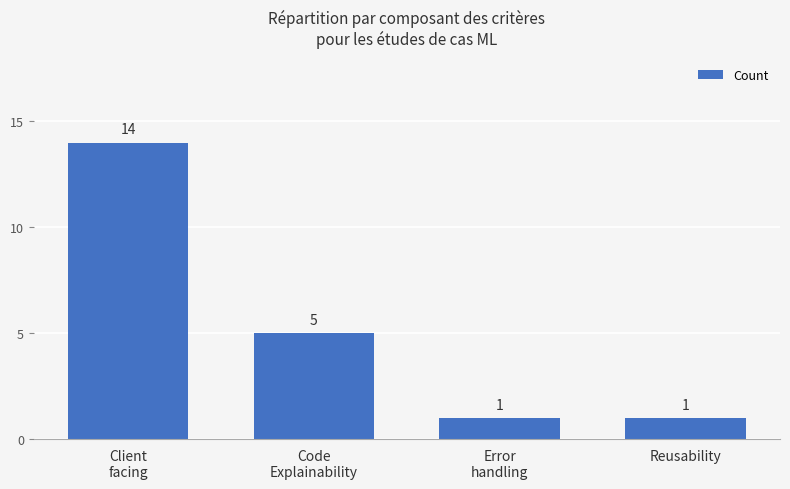

What is the greatest value displayed?

14